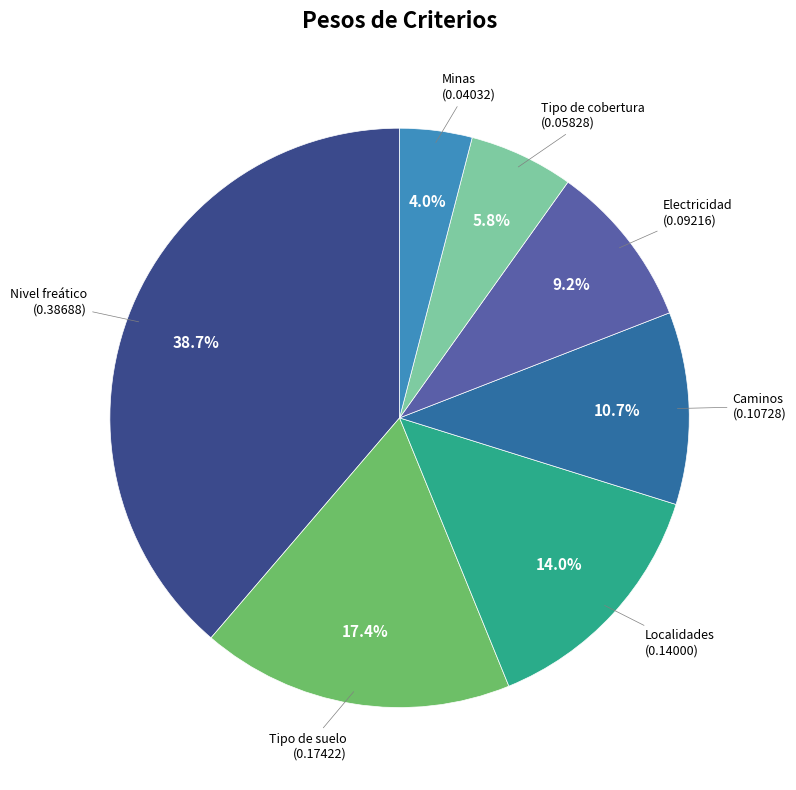

To the nearest percent, what is the average slice percentage?

14%